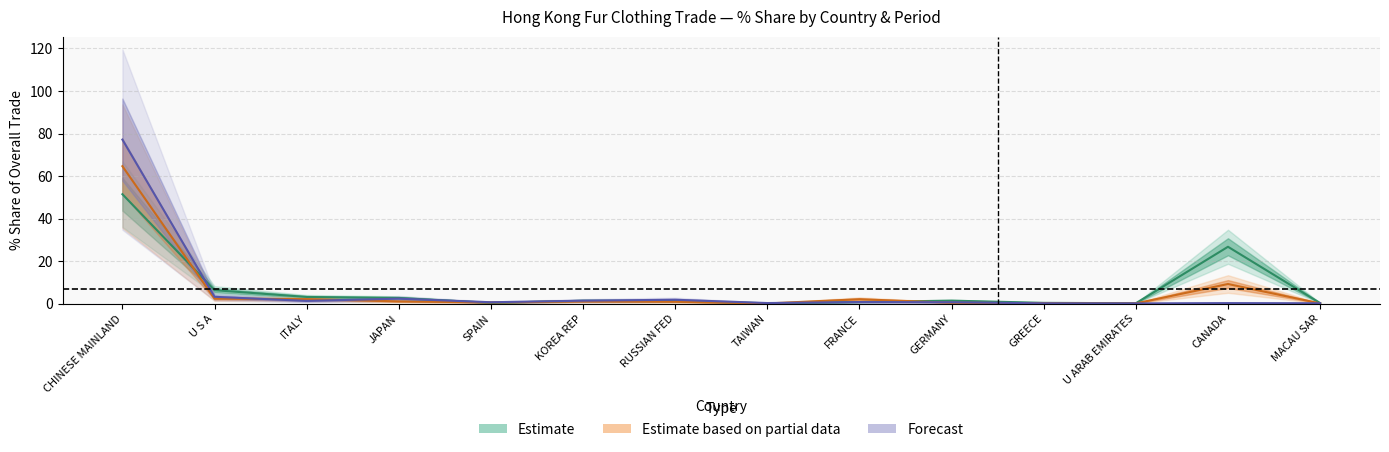

What is the greatest value displayed?

77.1